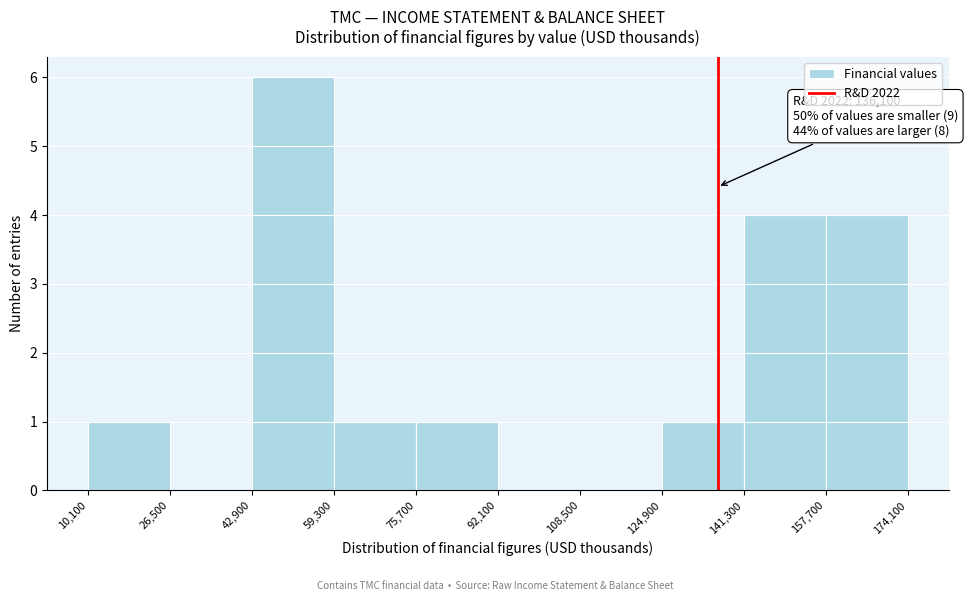

Which range on the x-axis has the tallest bar?

42,900 to 59,300